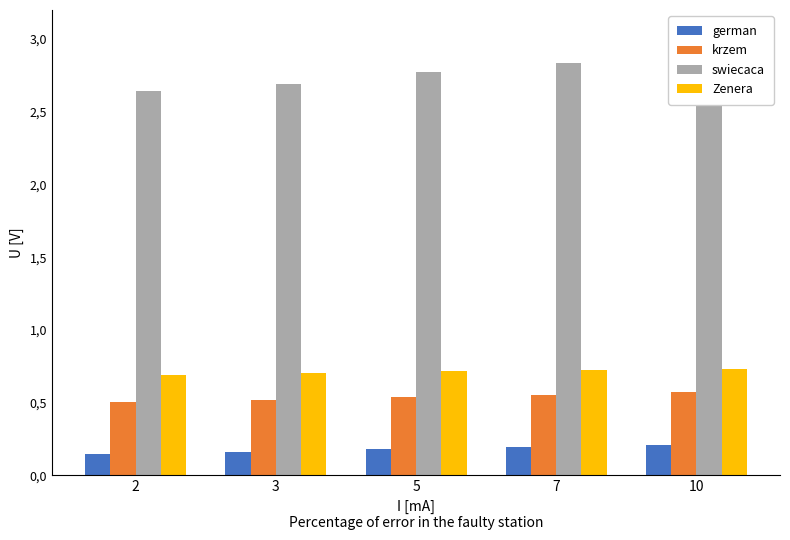

The krzem series shows 0.8 at 10. True or false?

False